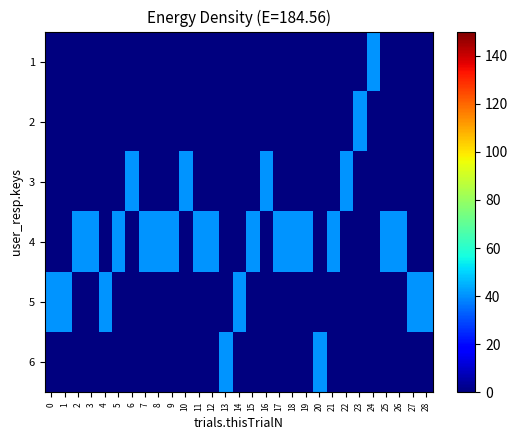

Which category has the highest value across all series?

24